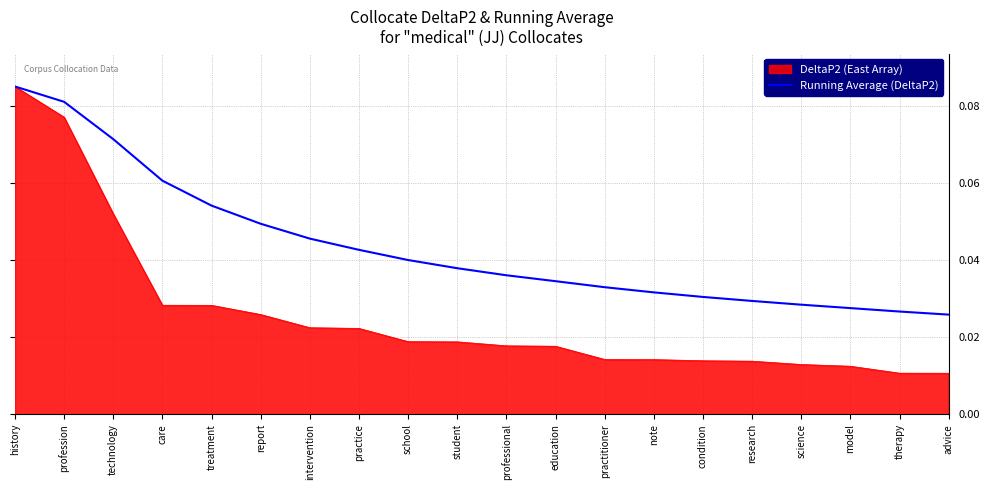

Does the chart have visible grid lines?

Yes